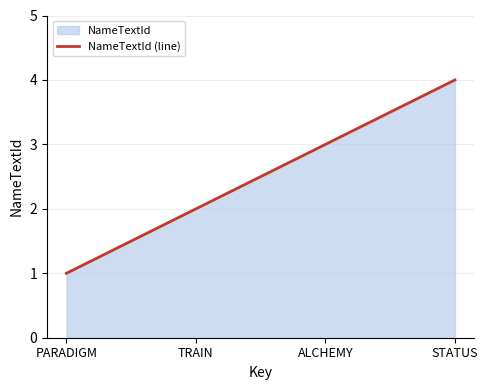

The value at PARADIGM is 1. True or false?

True